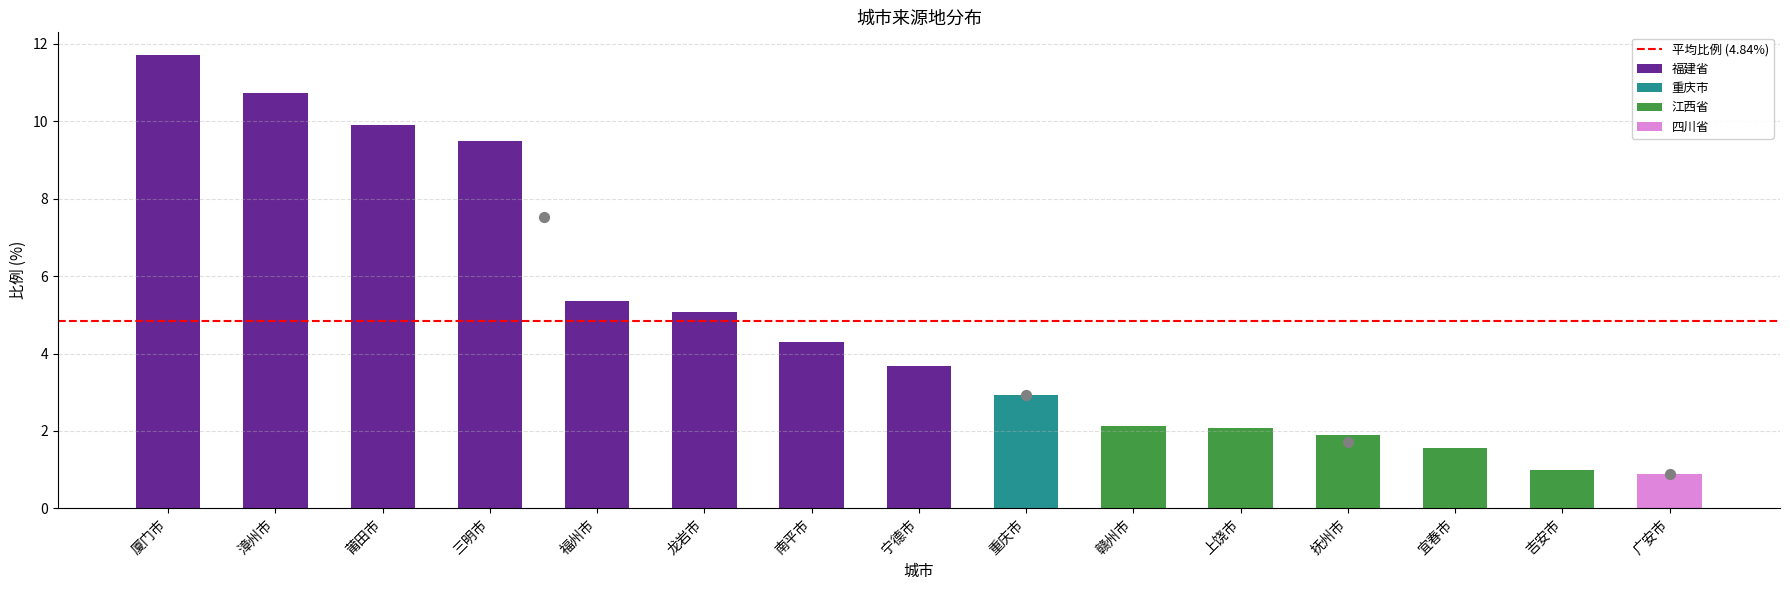

Approximately how many times larger is the value at 吉安市 compared to 漳州市?

0.1